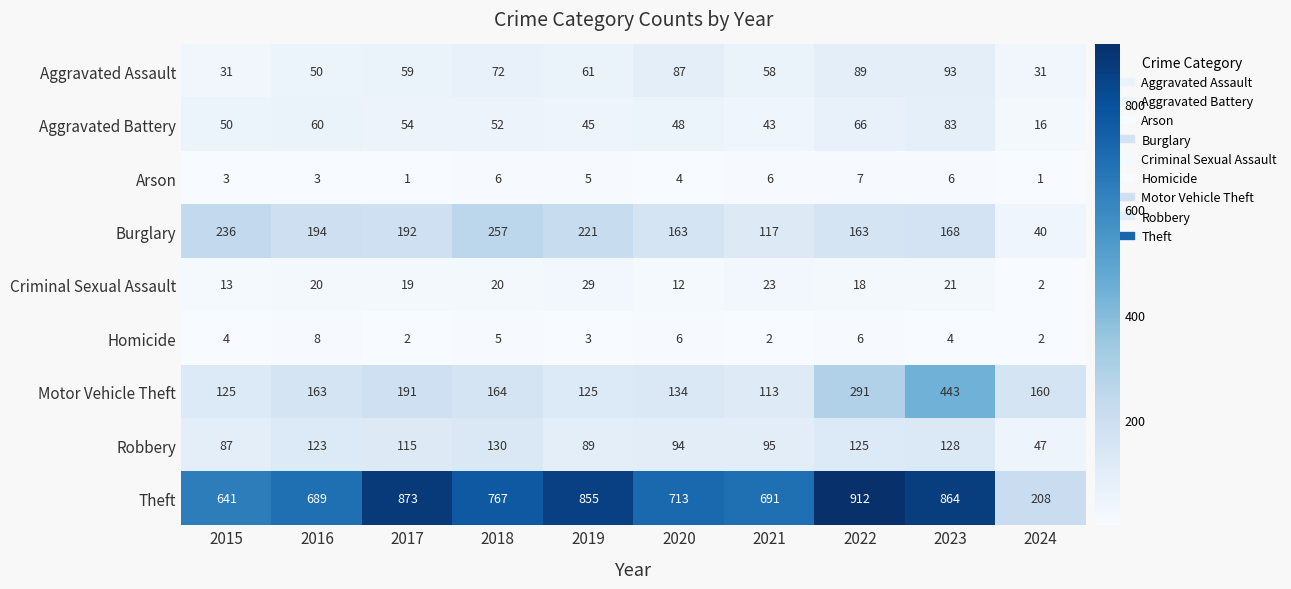

At which label does Arson first exceed 5?

2018